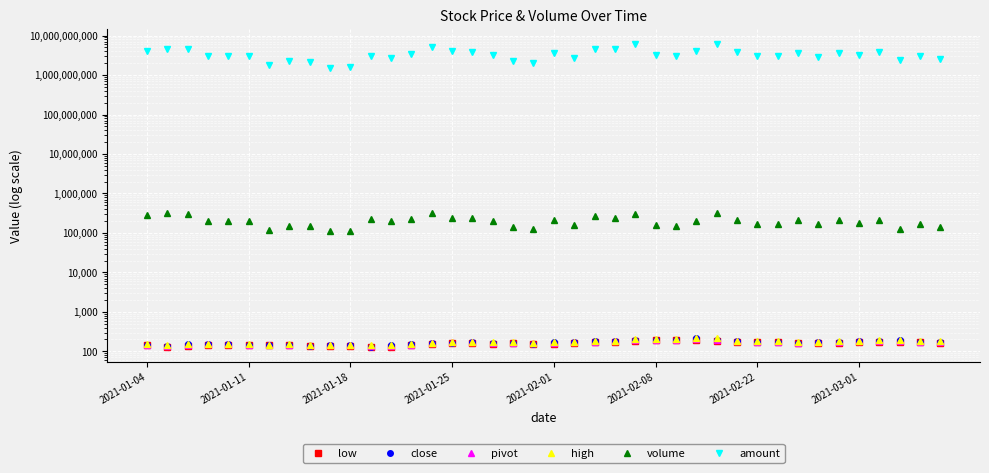

How many values in the low series are below 162?

20